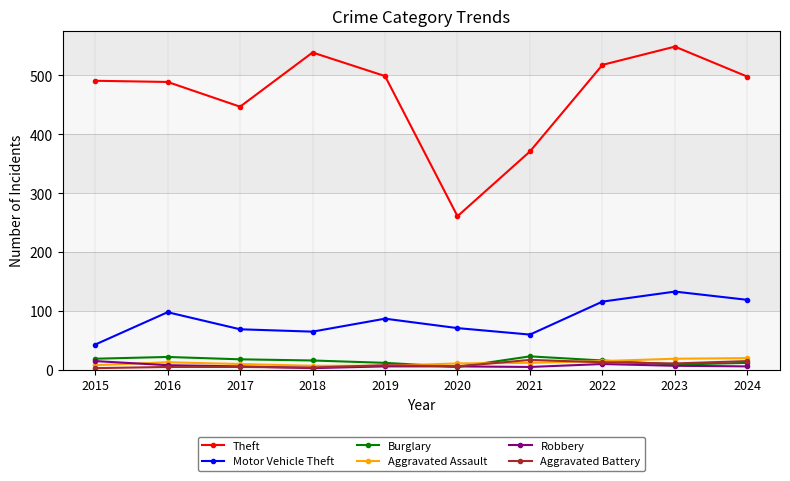

Is the value of Motor Vehicle Theft at 2016 greater than the value of Aggravated Assault at 2016?

Yes